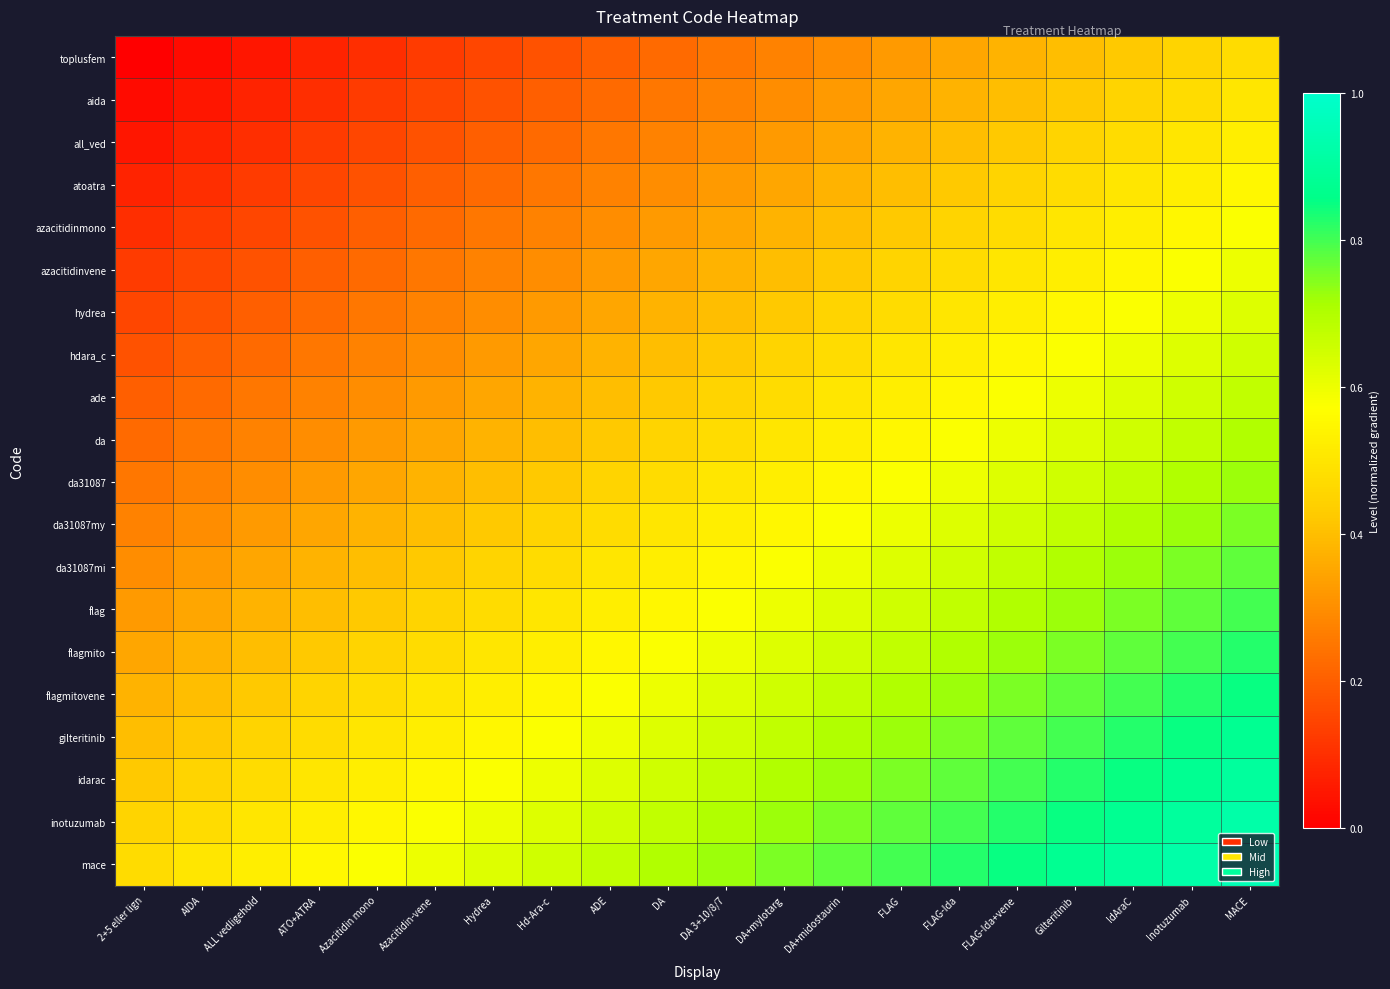

Which series has the largest total across all categories?

mace